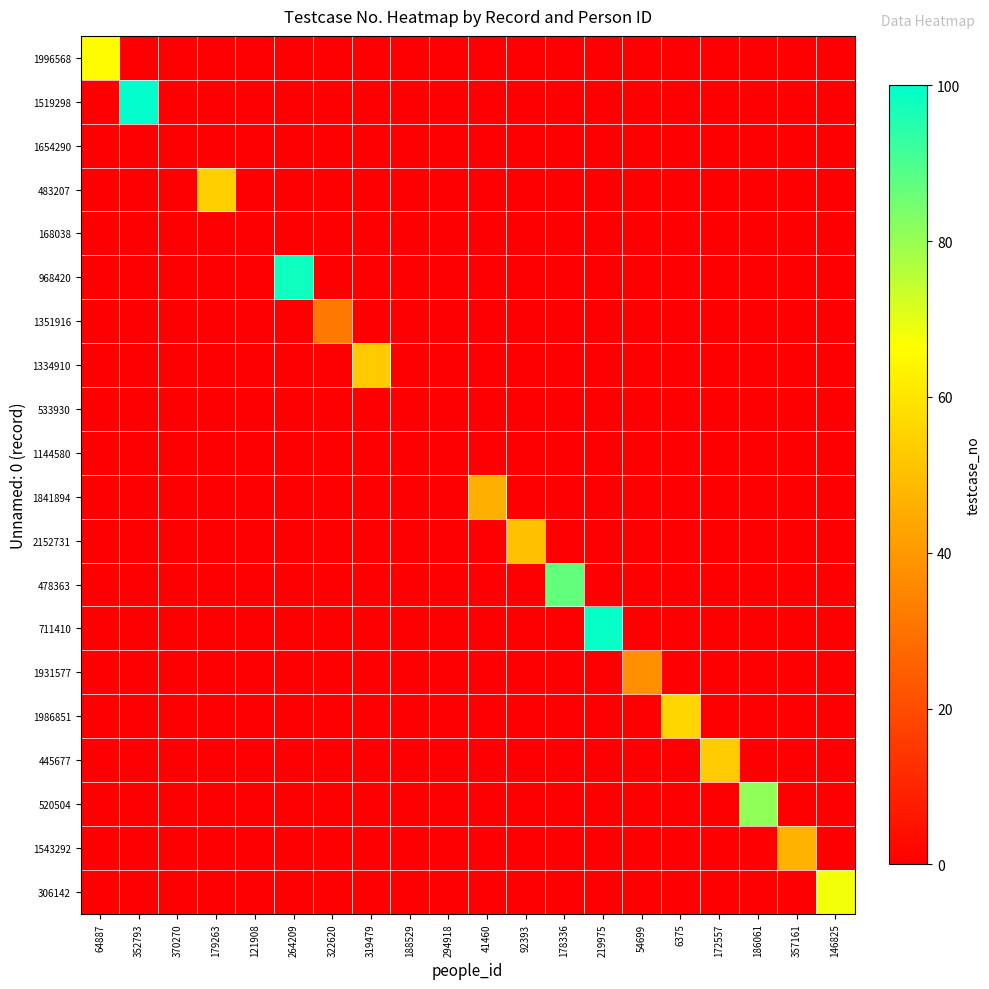

At 294918, list the series in order from smallest to largest.

1996568, 1519298, 1654290, 483207, 168038, 968420, 1351916, 1334910, 533930, 1144580, 1841894, 2152731, 478363, 711410, 1931577, 1986851, 445677, 520504, 1543292, 306142